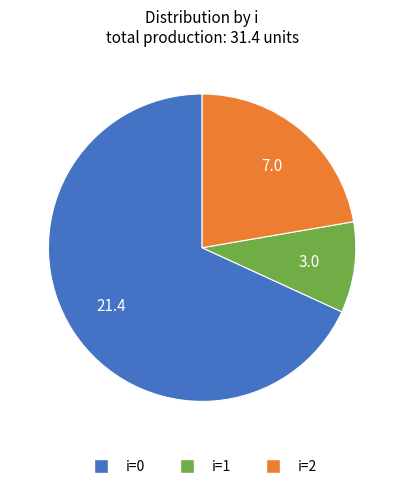

How many slices are in this pie chart?

3